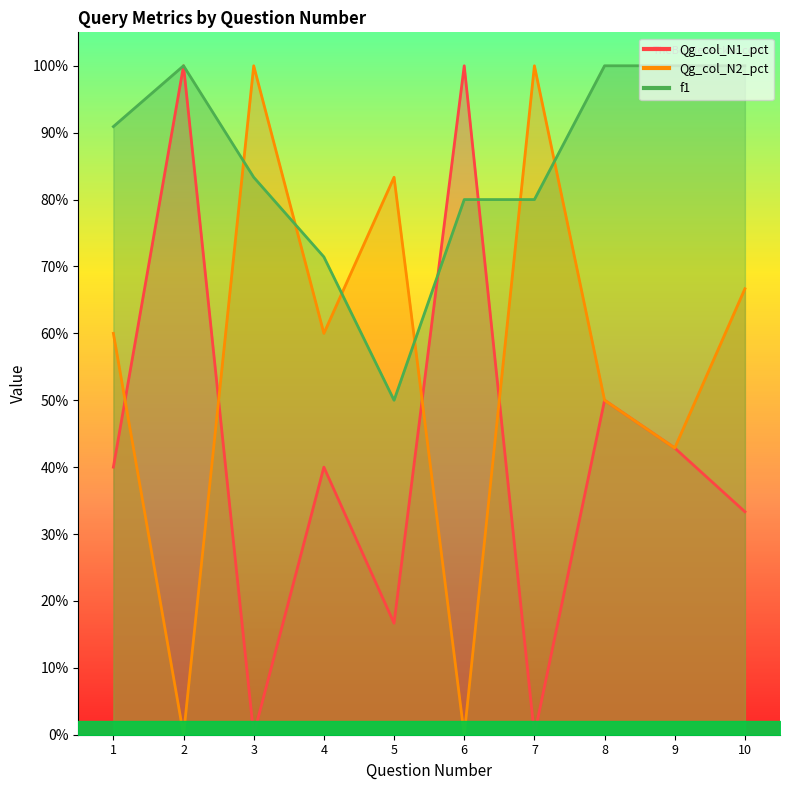

Count the Qg_col_N2_pct values in the range 0 to 1.

10